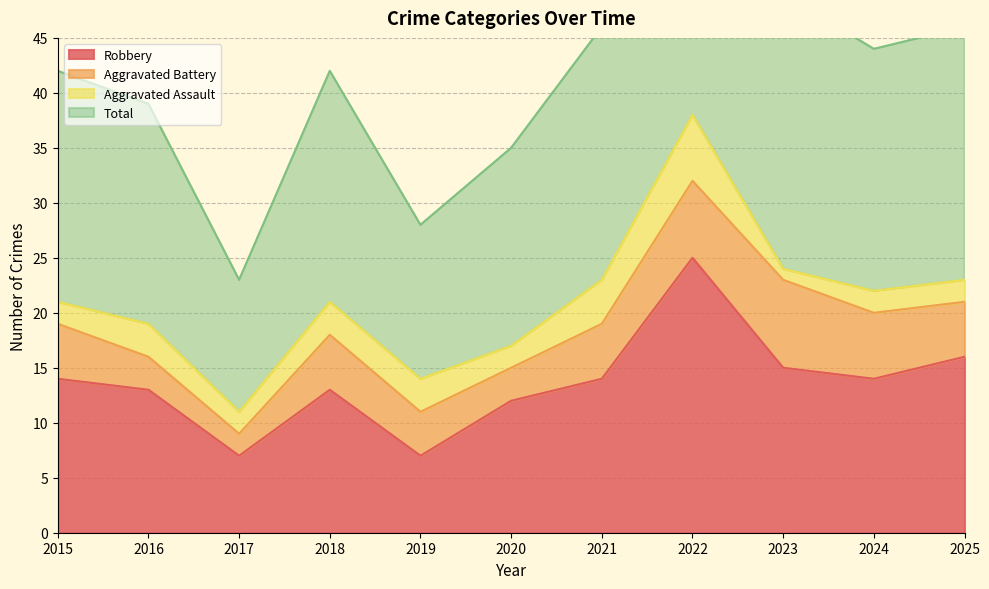

How many values in the Total series exceed 42?

5